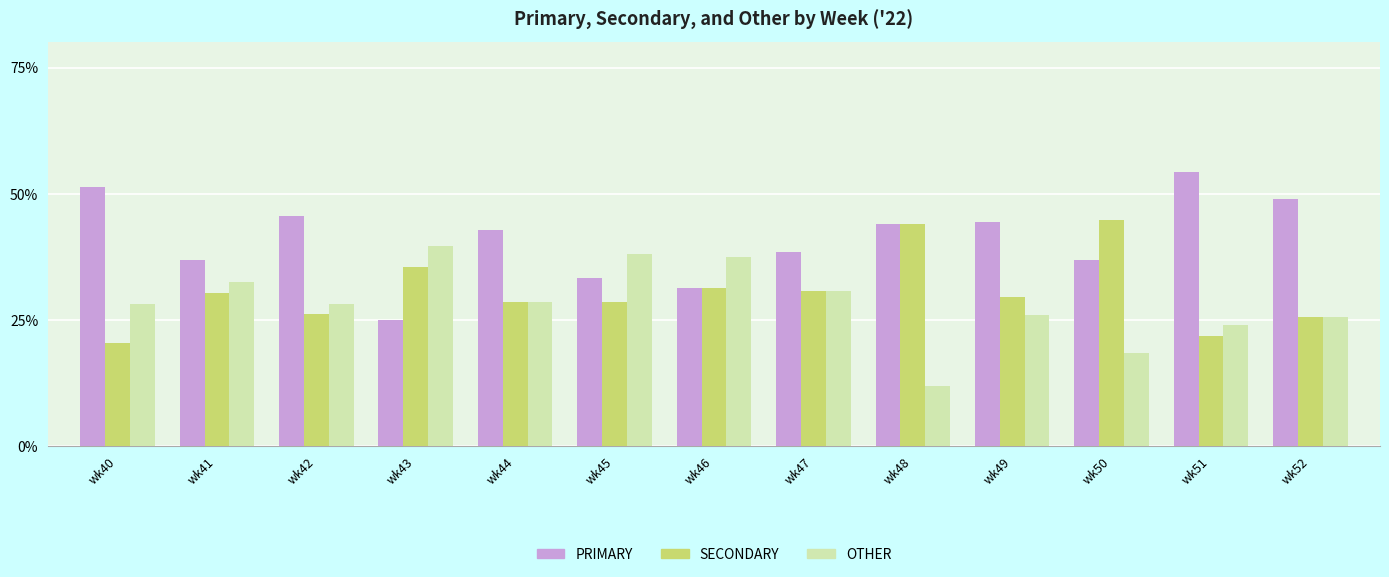

What is the total value across all series at wk48?

100.0